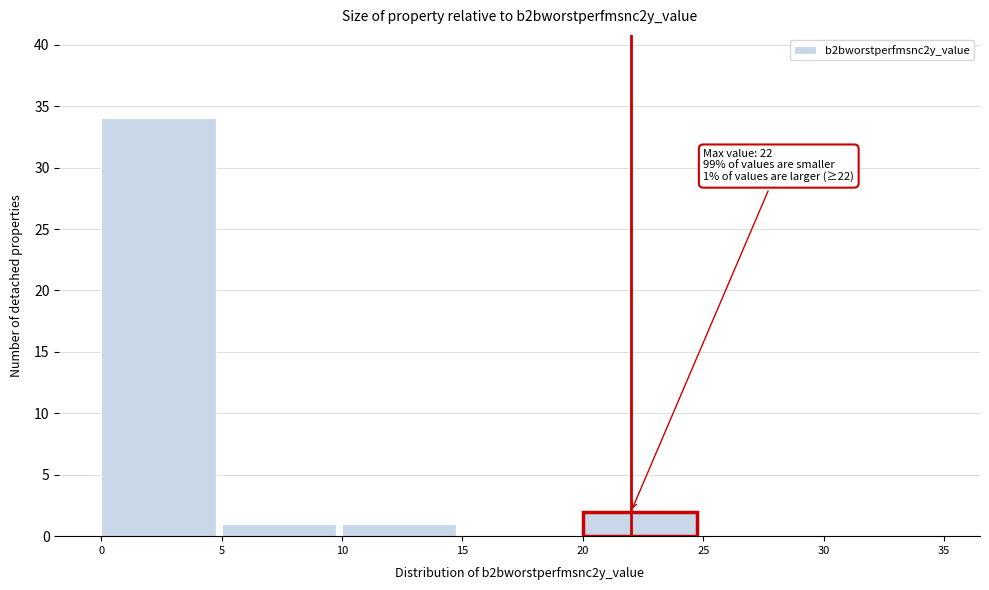

Over which range of the x-axis is the bar tallest?

0 to 5